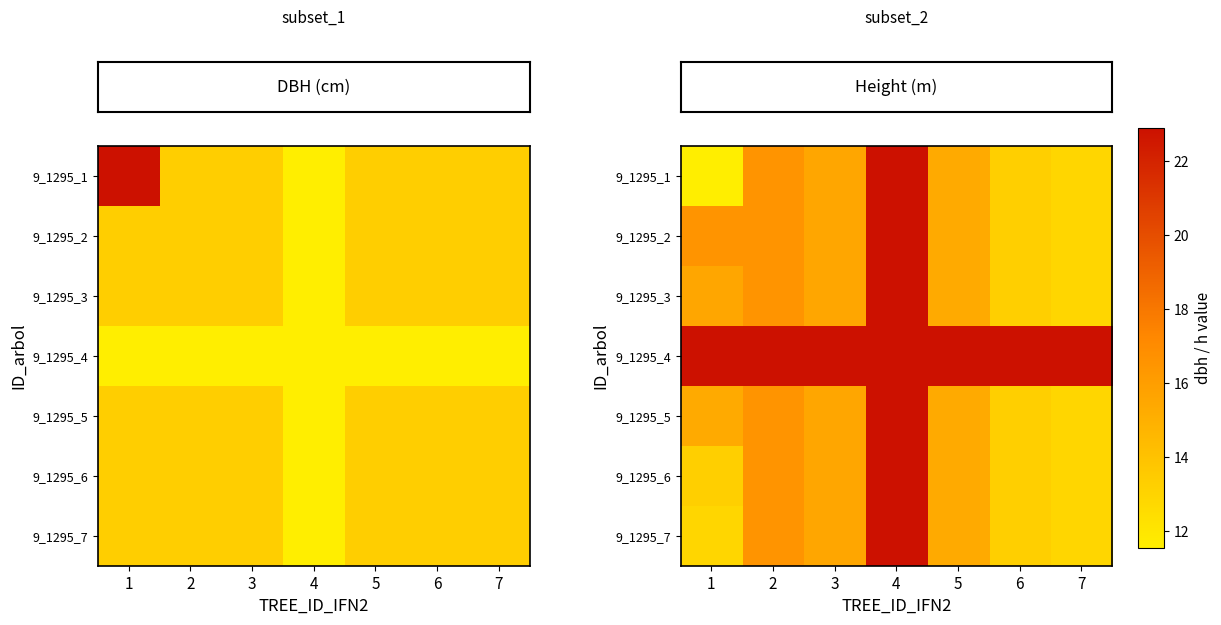

Is the value of row_4 at 7 greater than the value of row_5 at 2?

No